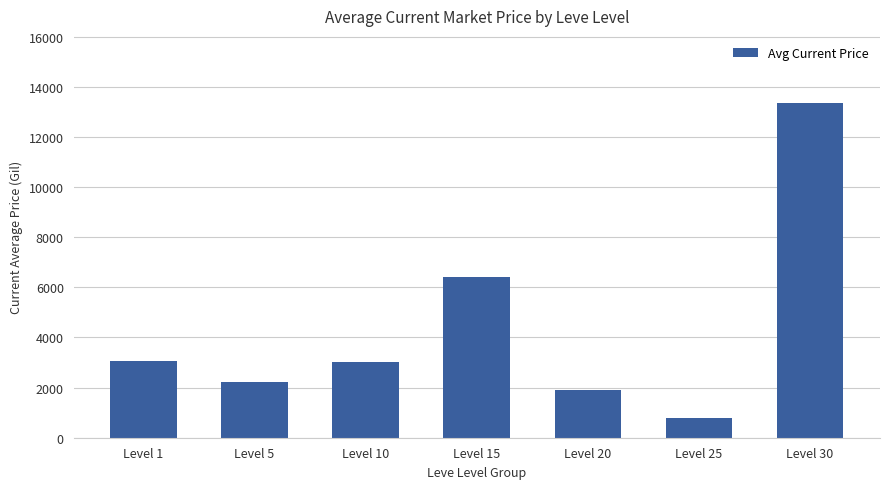

What value does the data have at Level 10?

3008.0